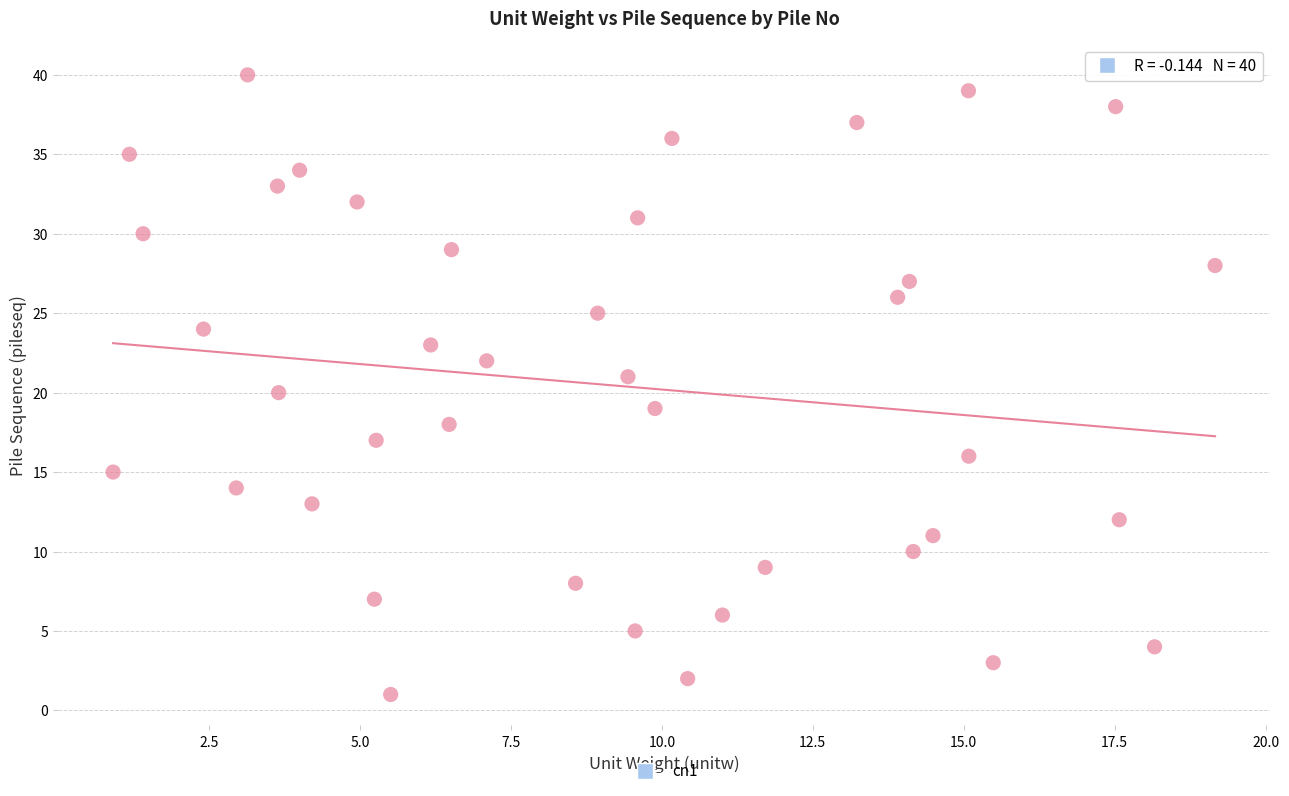

What is the range of Y values (max minus min)?

39